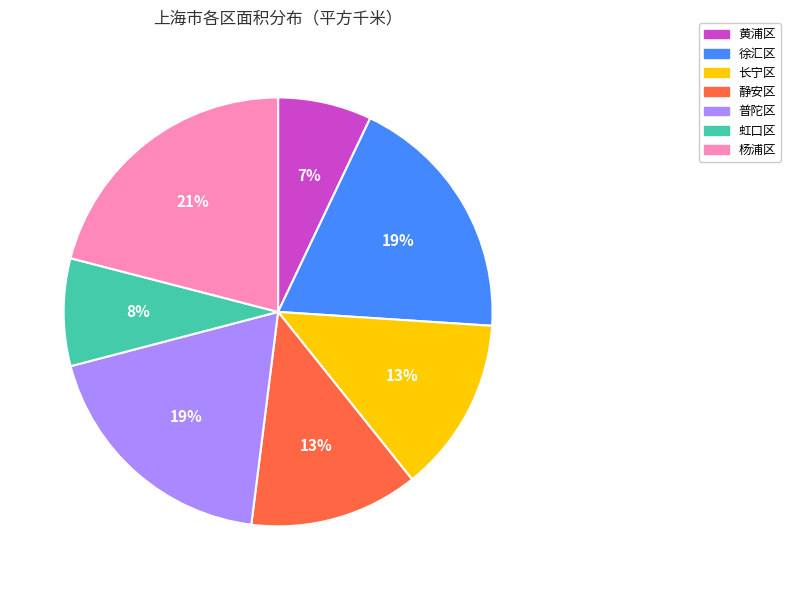

To the nearest percent, what percentage of the pie is 黄浦区?

7%